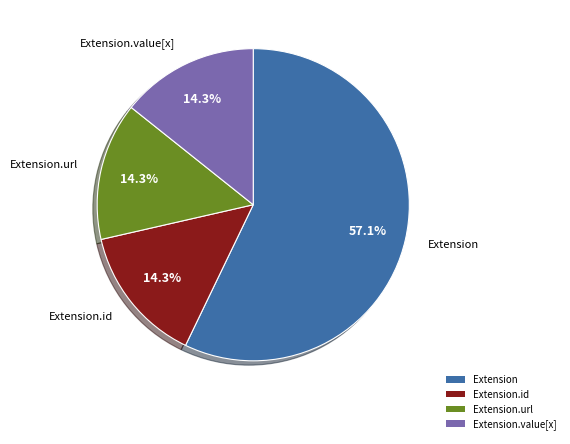

Combined, do Extension.id and Extension.url account for over 50%?

No